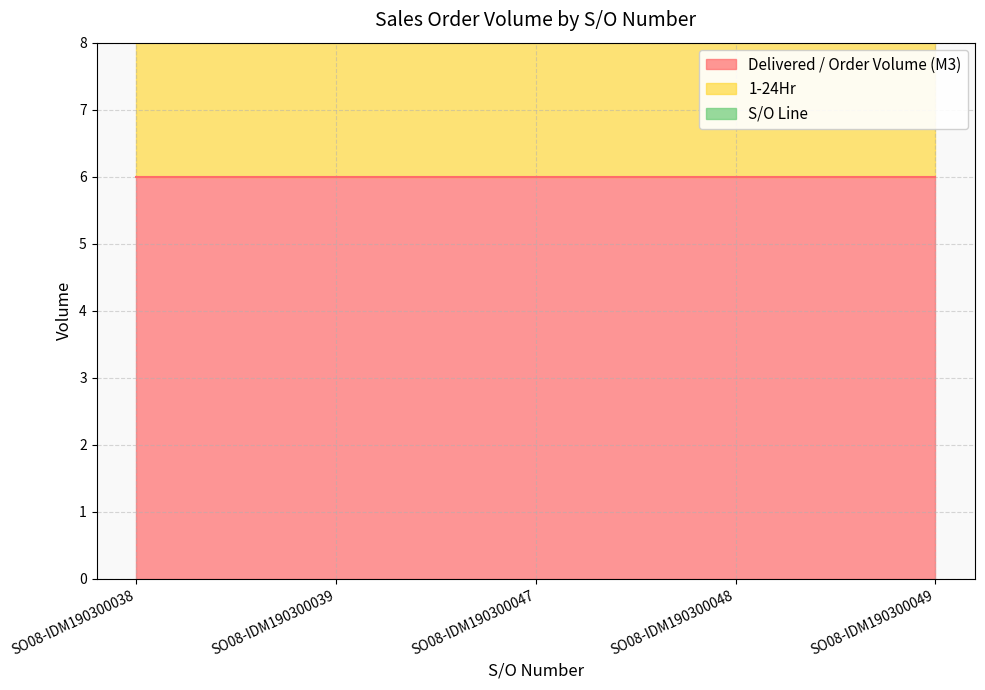

Reading left to right, what are all the values shown in this chart?

Delivered / Order Volume (M3): SO08-IDM190300038=6	SO08-IDM190300039=6	SO08-IDM190300047=6	SO08-IDM190300048=6	SO08-IDM190300049=6
1-24Hr: SO08-IDM190300038=3	SO08-IDM190300039=3	SO08-IDM190300047=3	SO08-IDM190300048=3	SO08-IDM190300049=3
S/O Line: SO08-IDM190300038=1	SO08-IDM190300039=1	SO08-IDM190300047=1	SO08-IDM190300048=1	SO08-IDM190300049=1